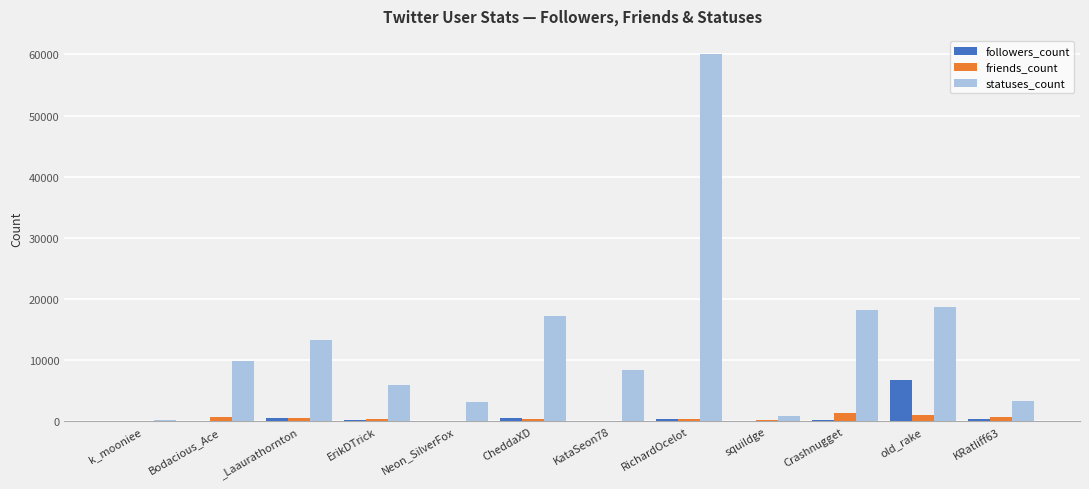

Which series has the largest total across all categories?

statuses_count